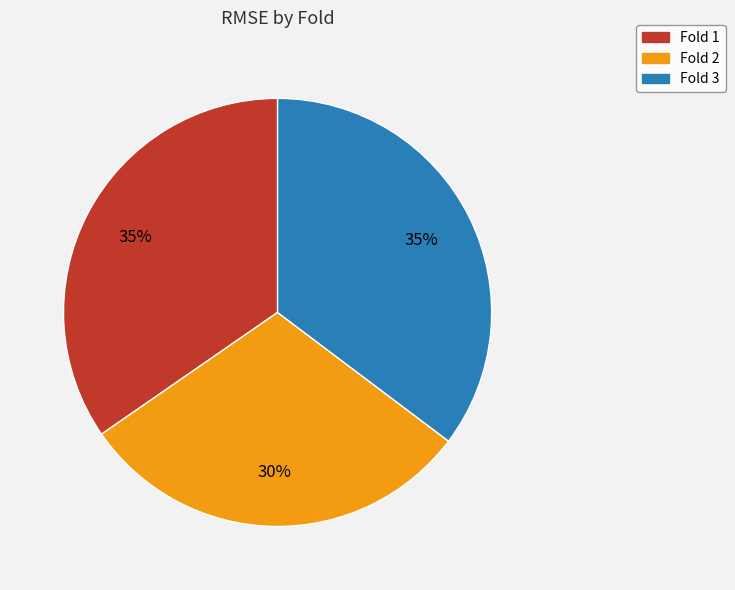

To the nearest percent, what is the average slice percentage?

33%